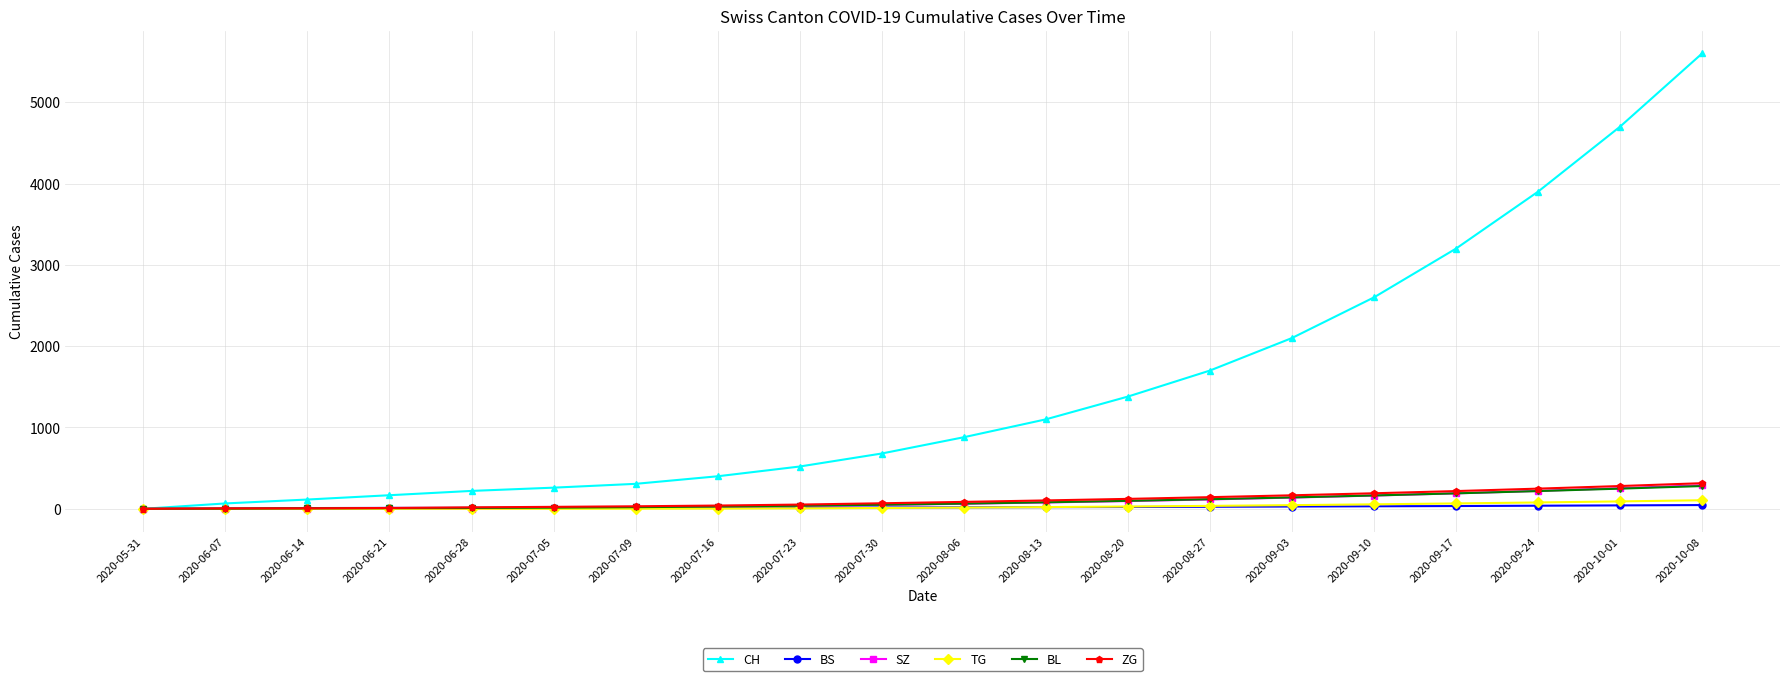

What is the difference between the maximum and minimum values in the SZ series?

290